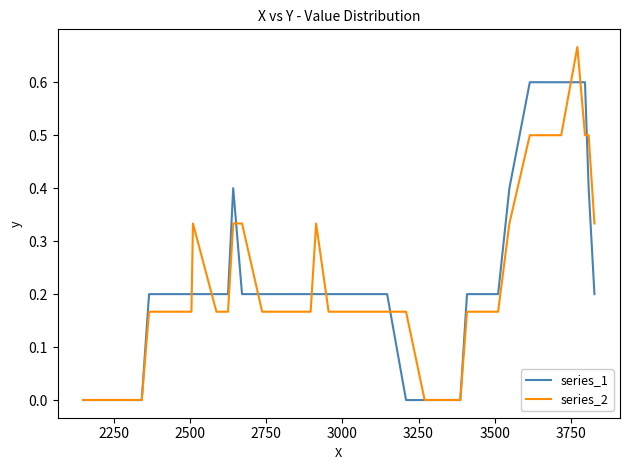

Rank the series by their maximum value, from lowest to highest.

series_1, series_2